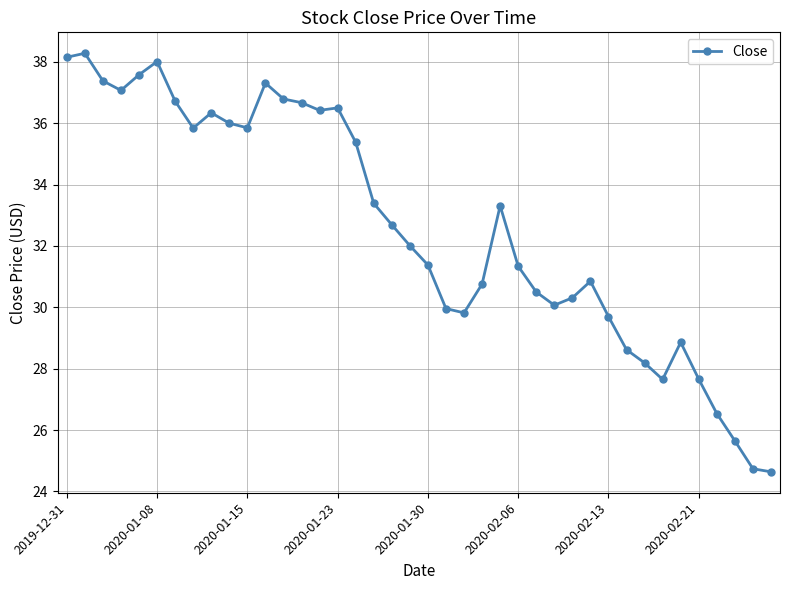

What is the greatest value displayed?

38.3